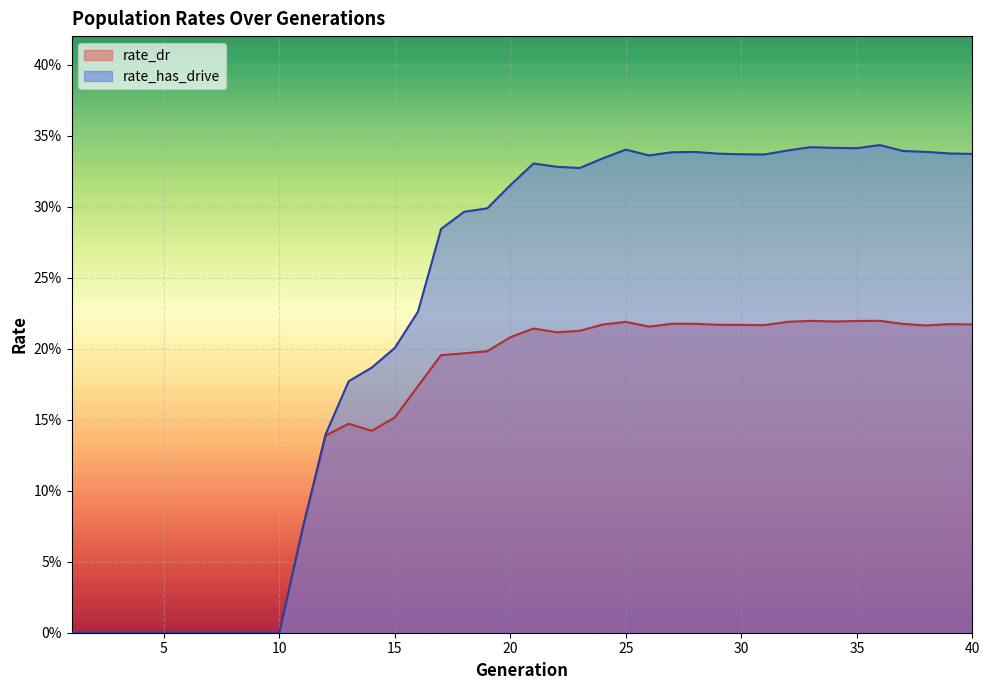

Does the chart display data point markers on the line(s)?

No